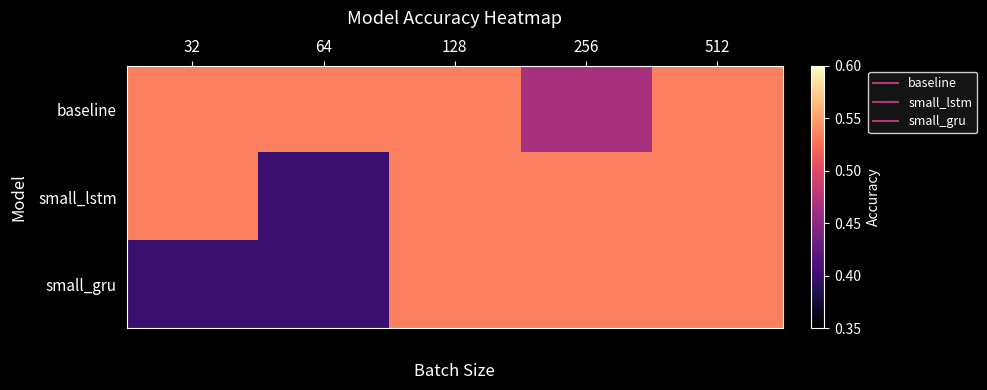

Between 32 and 64, which series saw the biggest shift?

small_lstm